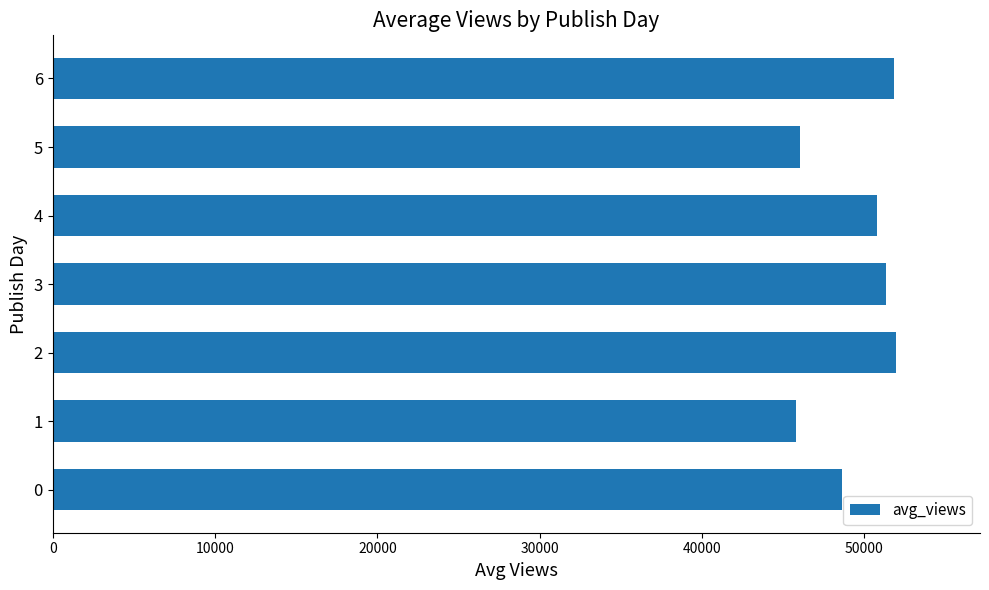

The value at 3 is 24629.6. True or false?

False